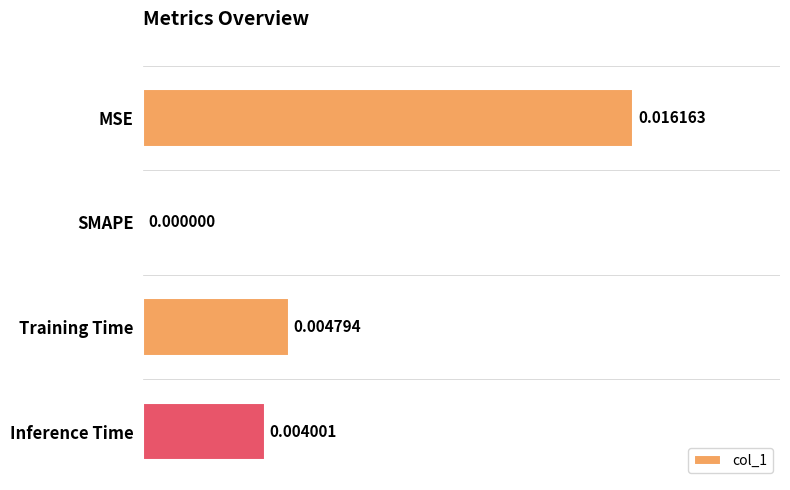

Which category has the highest value across all series?

MSE